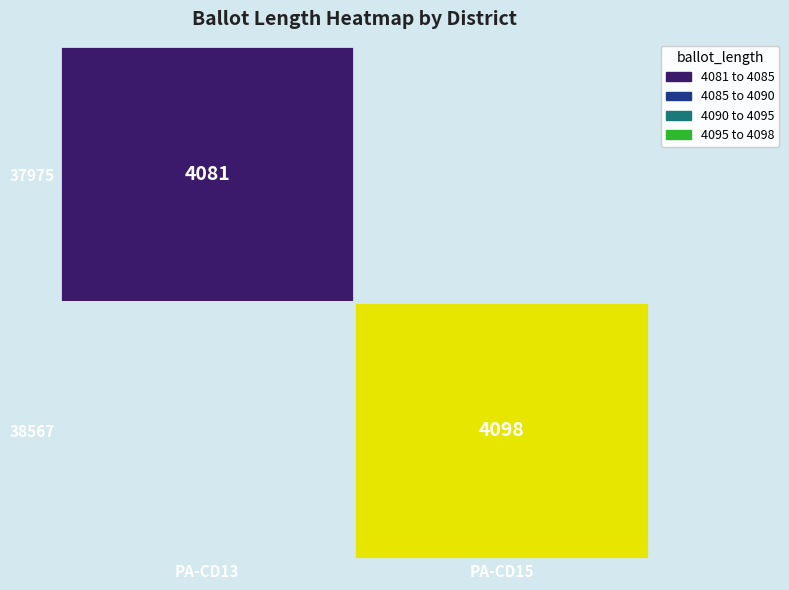

The 37975 series shows 5911 at PA-CD13. True or false?

False